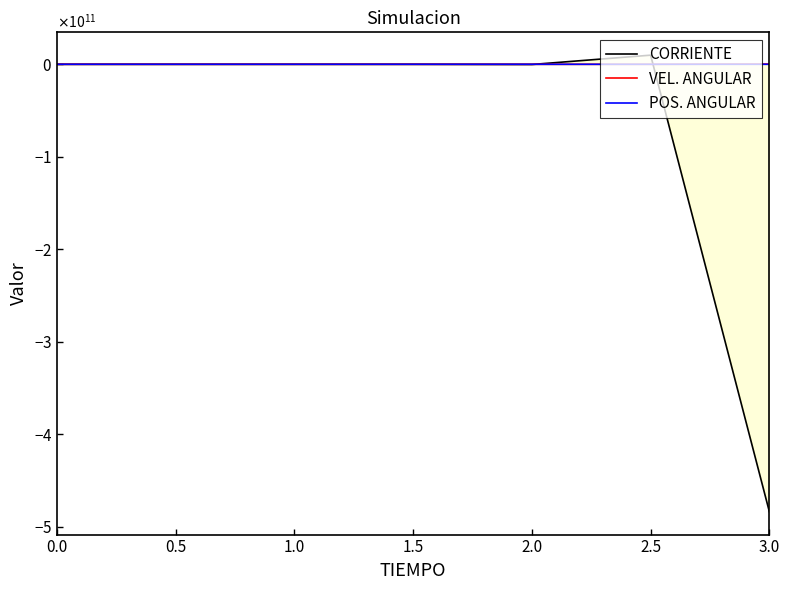

At which category is the sum across all series the highest?

2.5